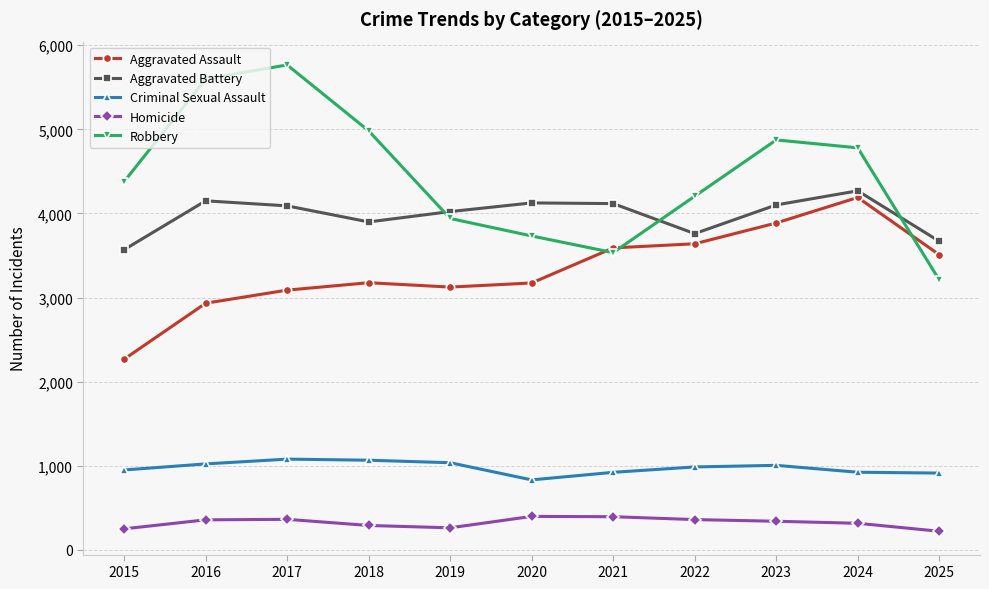

Does the chart have visible grid lines?

Yes